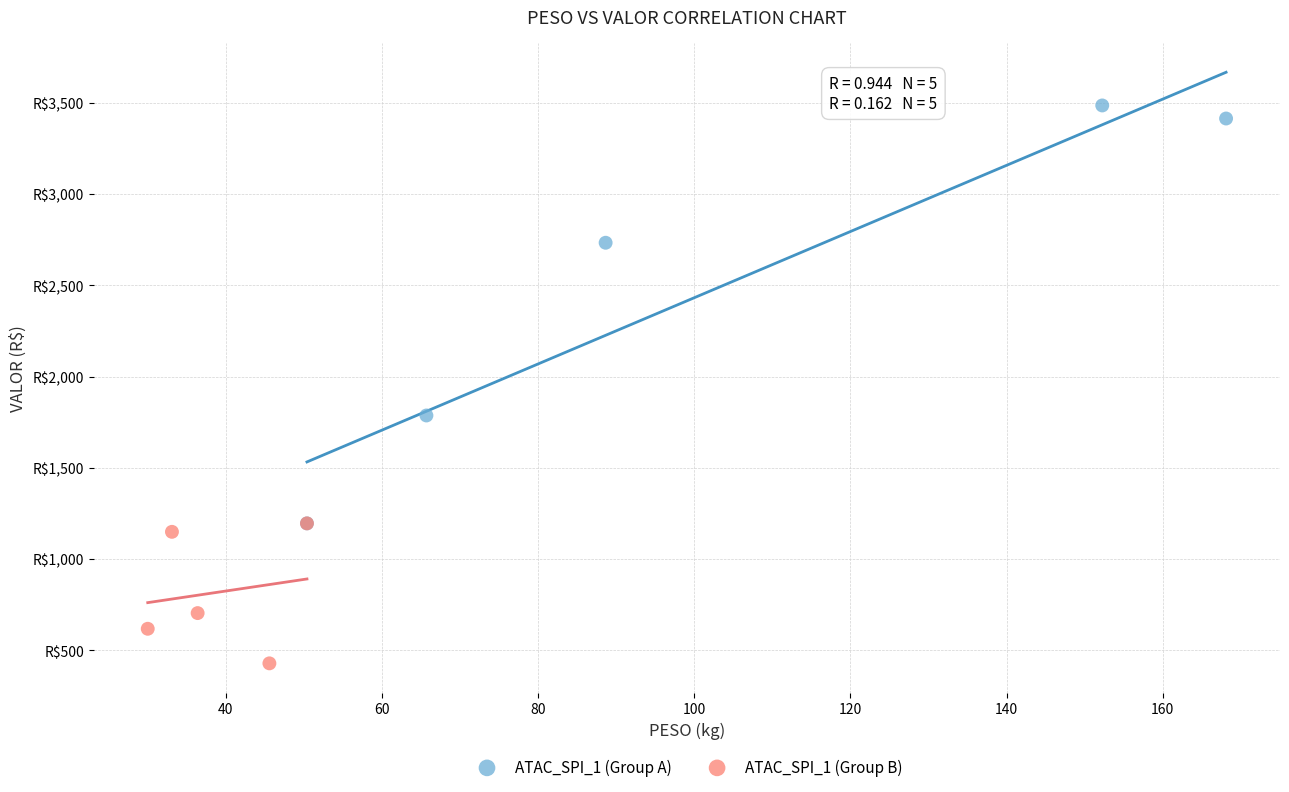

Which series has the widest spread of Y values?

ATAC_SPI_1 (Group A)